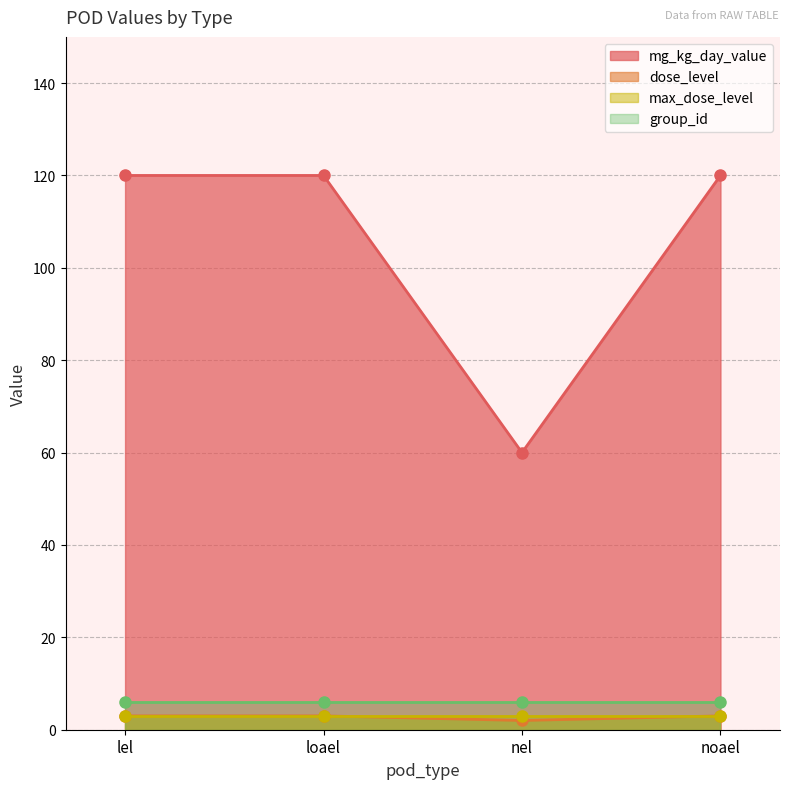

What is the label of the 4th point from the right?

lel